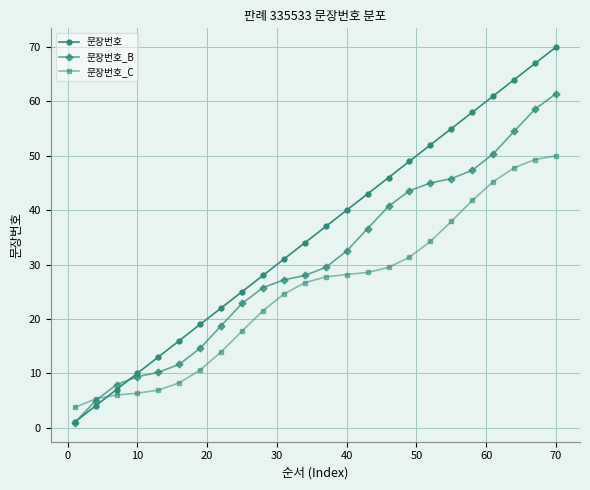

Which series has the largest total across all categories?

문장번호